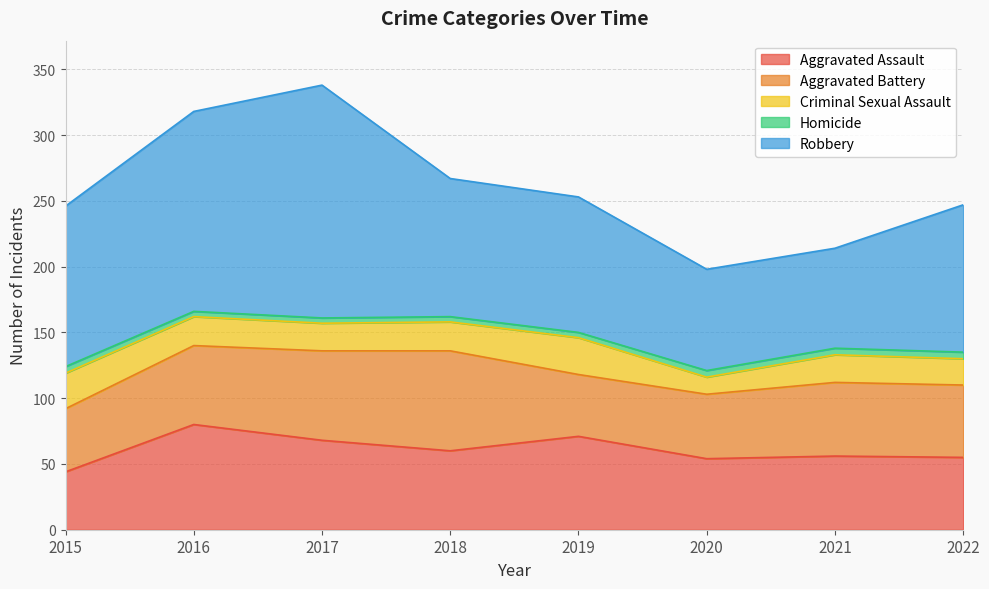

Reading right to left, what are all the values shown in this chart?

Aggravated Assault: 55	56	54	71	60	68	80	44
Aggravated Battery: 55	56	49	47	76	68	60	48
Criminal Sexual Assault: 20	21	13	28	22	21	22	27
Homicide: 5	5	5	4	4	4	4	5
Robbery: 112	76	77	103	105	177	152	122